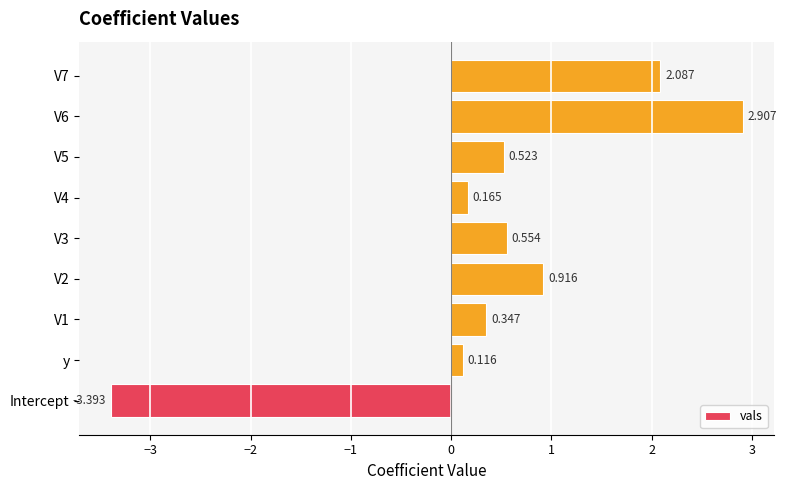

List the labels in order of value, smallest first.

Intercept, y, V4, V1, V5, V3, V2, V7, V6